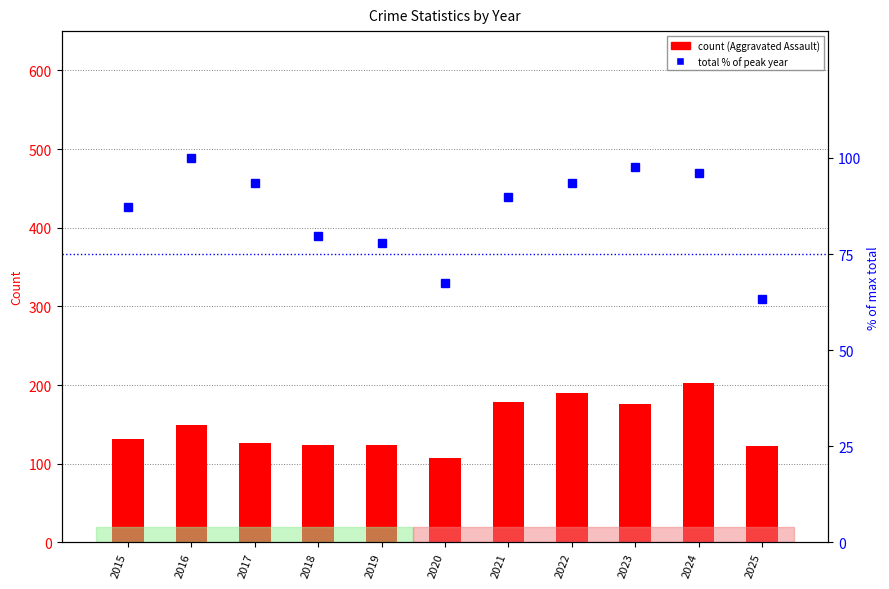

Reading left to right, list all the values displayed in this chart.

Aggravated Assault: 132.0	149.0	126.0	124.0	124.0	108.0	179.0	190.0	176.0	203.0	123.0
Total (% of max): 87.3	100.0	93.6	79.8	78.0	67.4	89.8	93.6	97.7	96.2	63.3